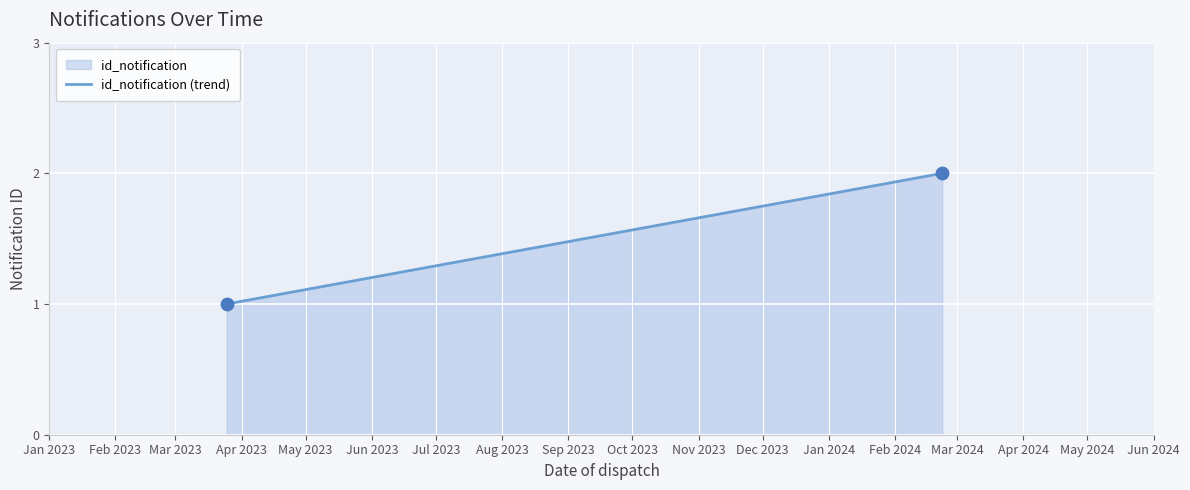

What is the average X value?

19608